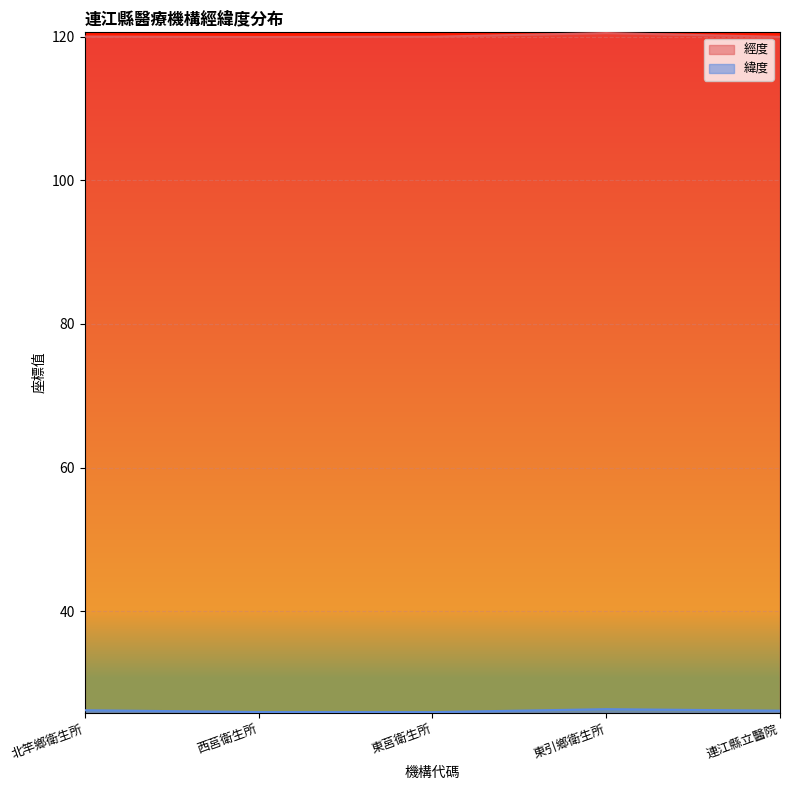

What are all the series names shown in the legend?

經度, 緯度